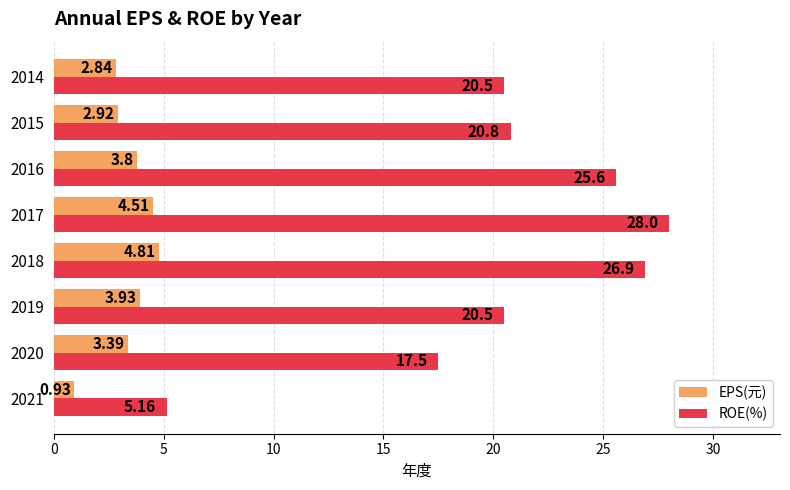

Rank the series by their average value, from lowest to highest.

EPS(元), ROE(%)